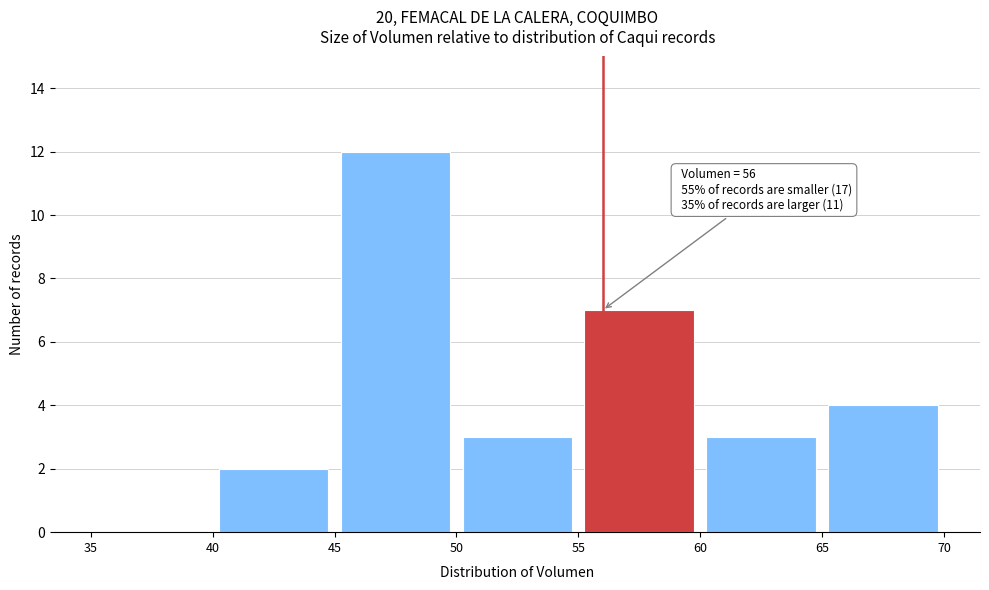

Which range on the x-axis has the tallest bar?

45 to 50